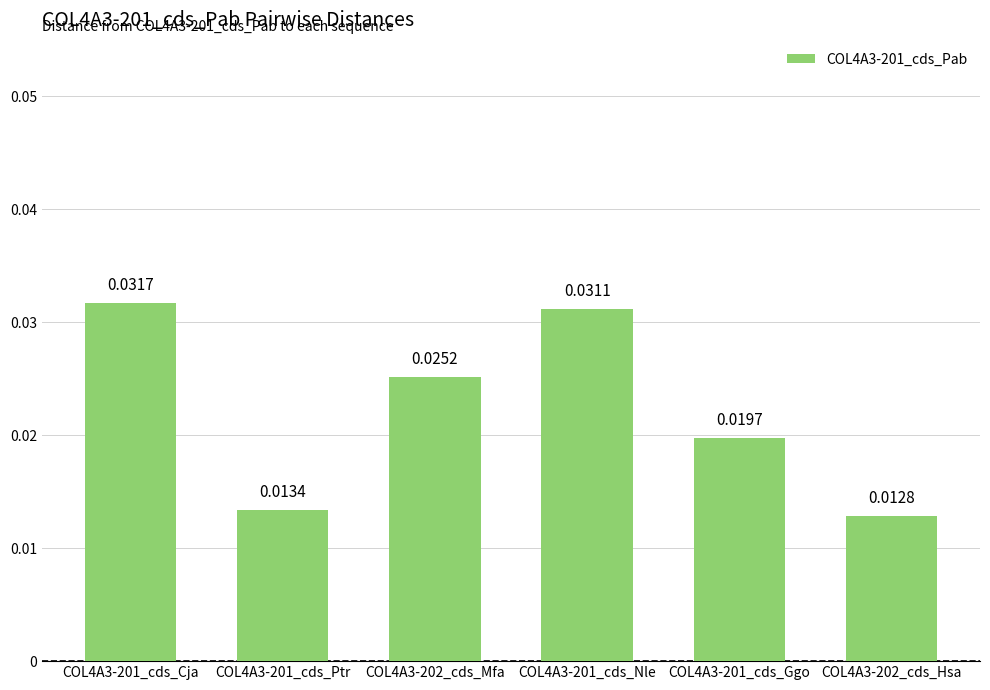

Are the bars horizontal?

No